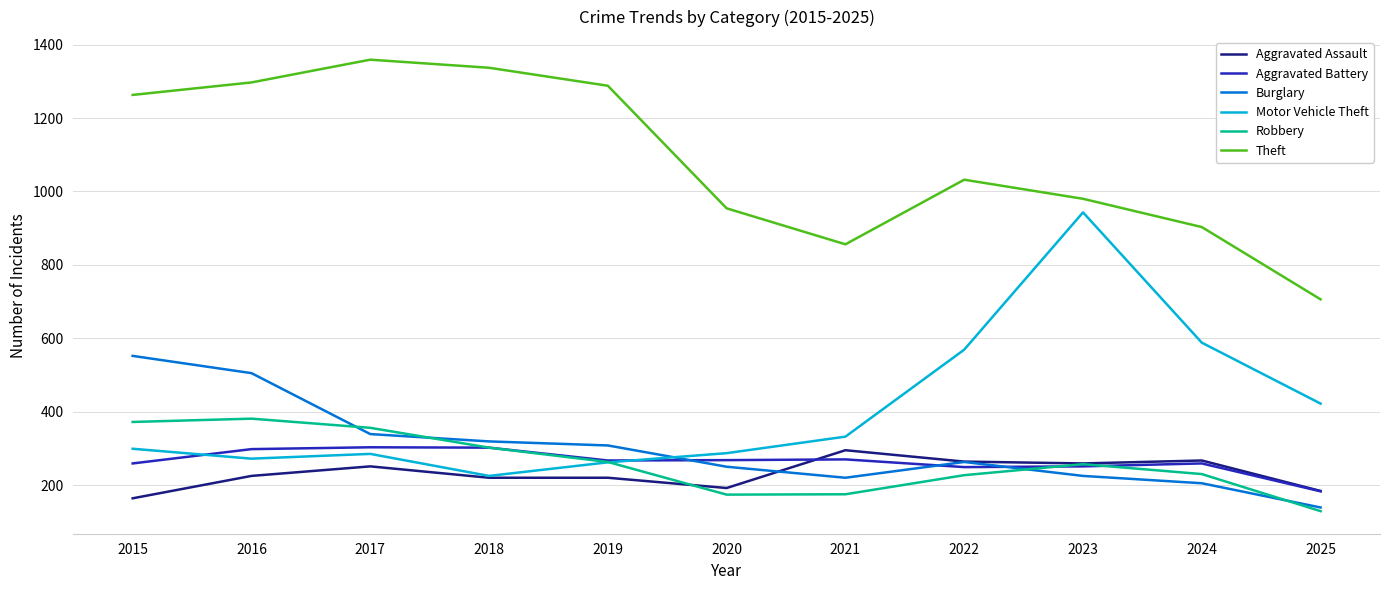

What is the sum of the Theft values at 2015 and 2024?

2166